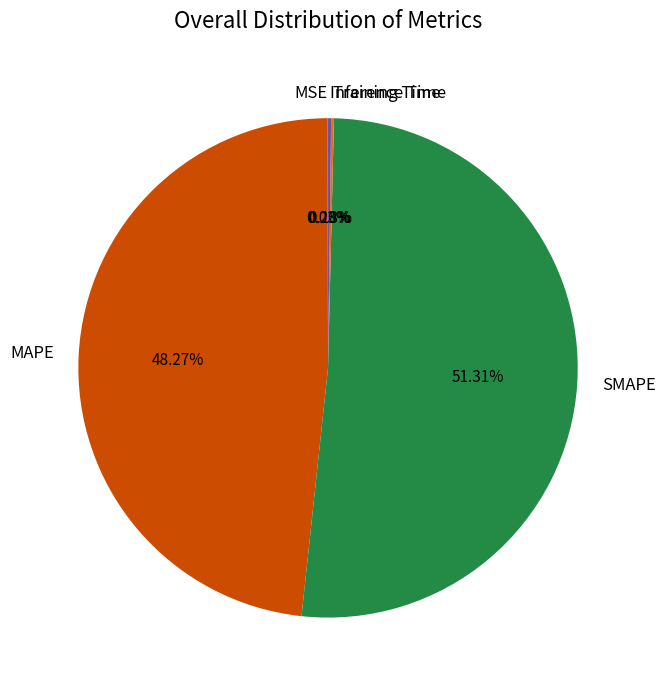

Which category has the biggest portion of the pie?

SMAPE